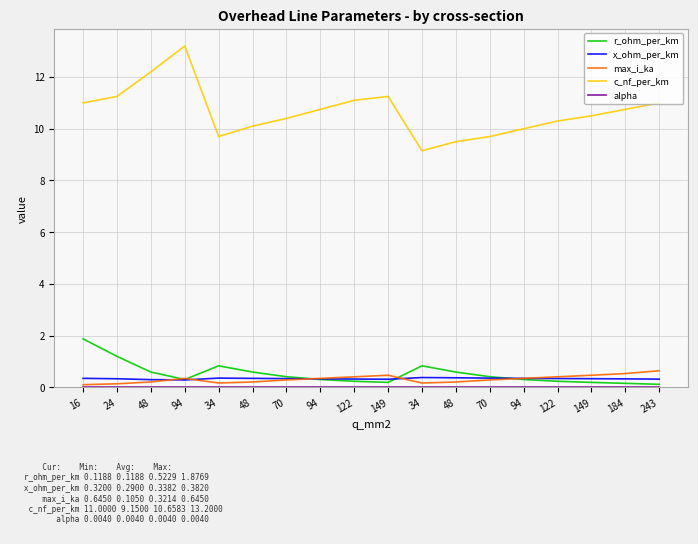

In c_nf_per_km, how many points are lower than both neighbors (excluding endpoints)?

2